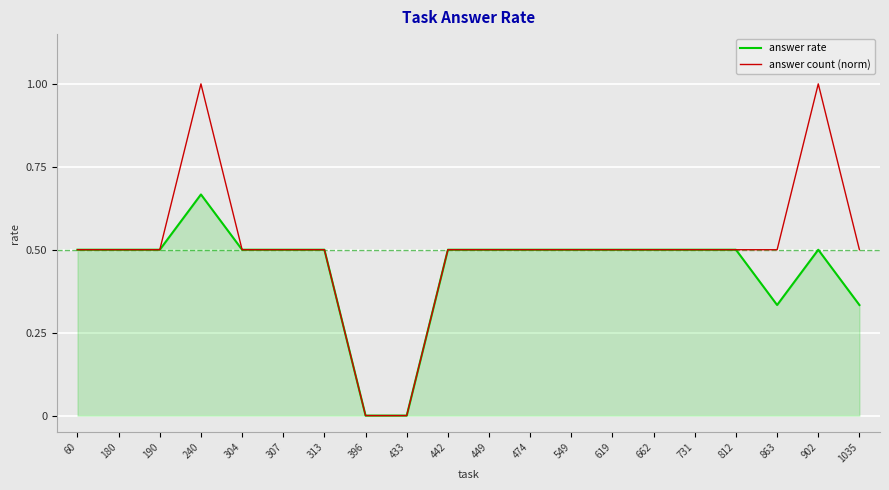

True or false: answer rate has a value of 0.5 at 442.

True